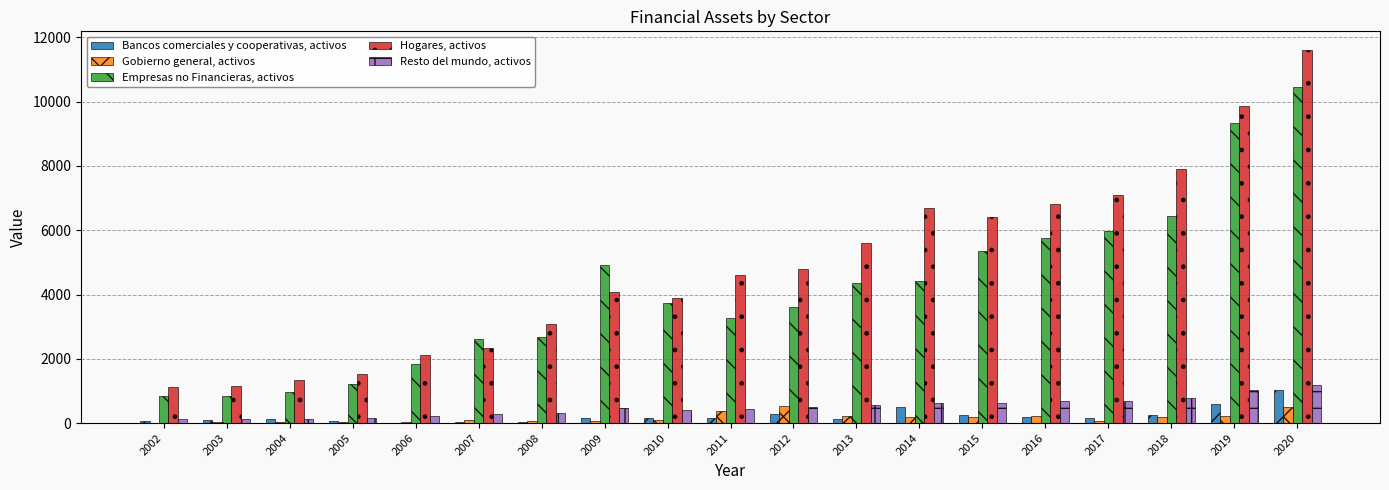

Which series changed the most between 2003 and 2020?

Hogares, activos